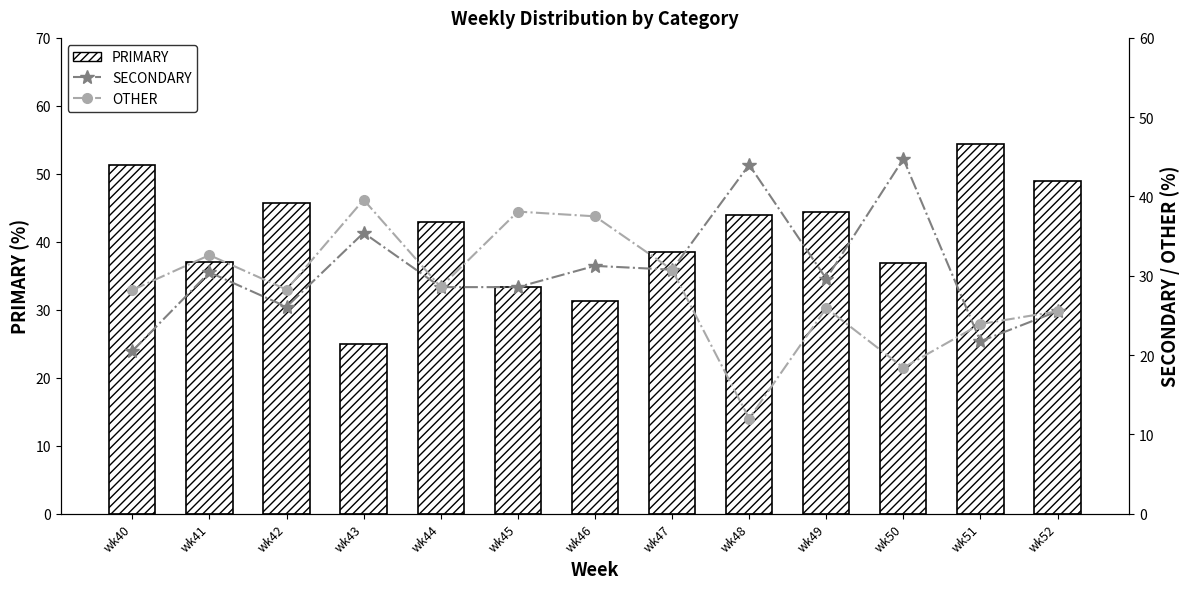

How many data points in PRIMARY are above 42?

7